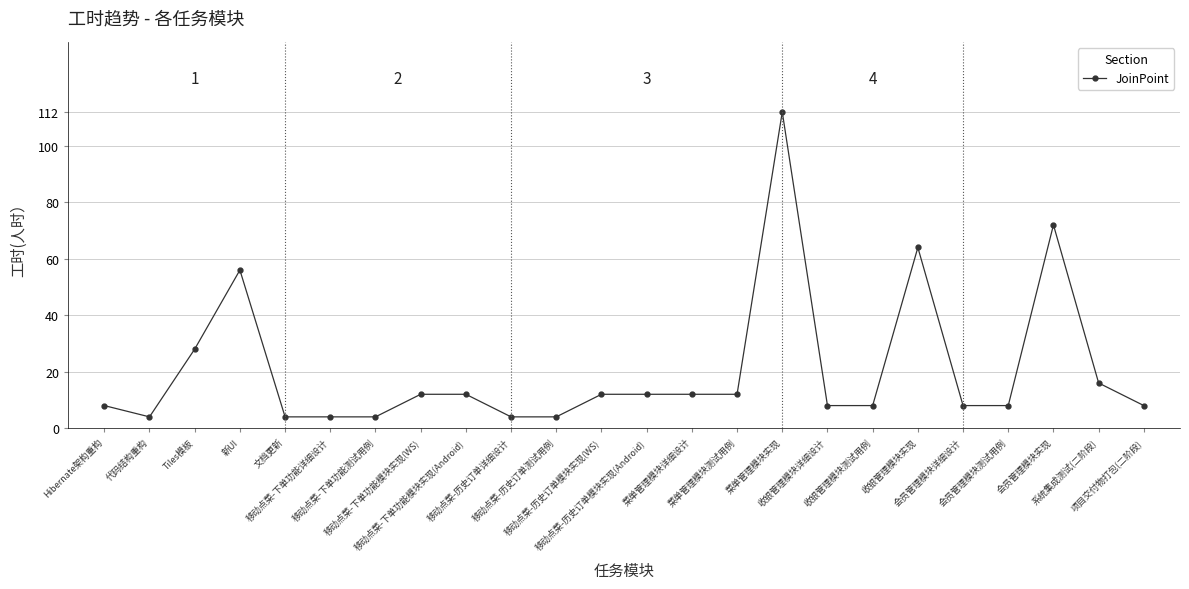

What is the value of the 21st point from the left?

8